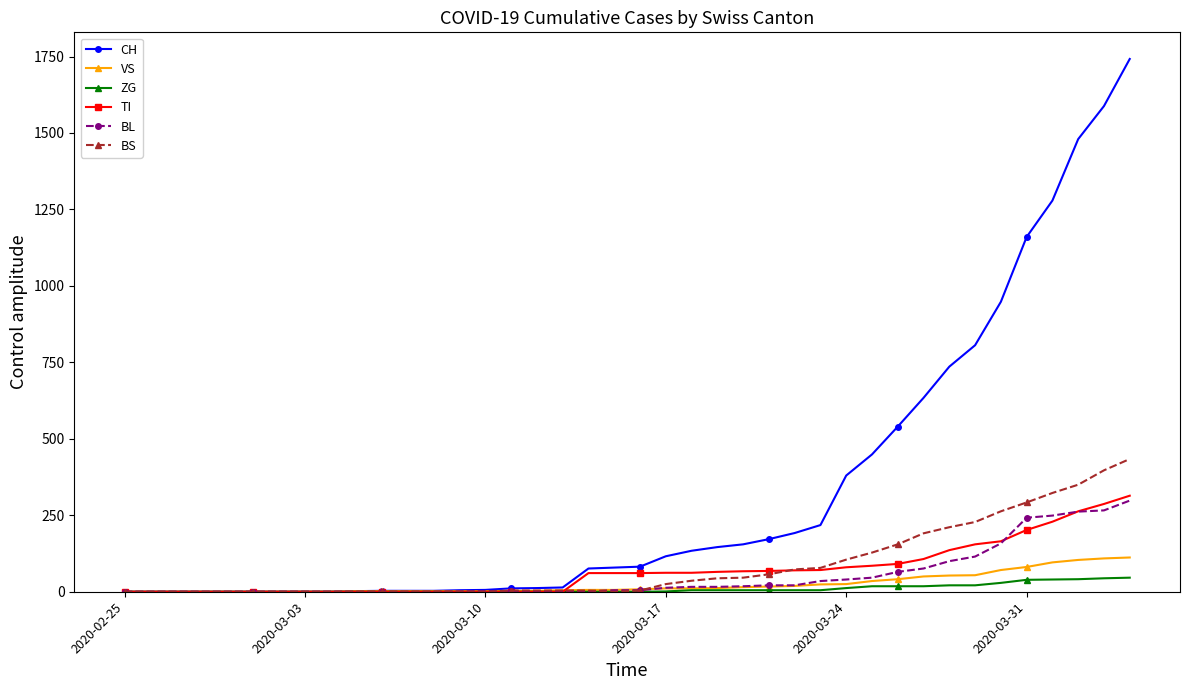

What is the greatest value displayed?

1742